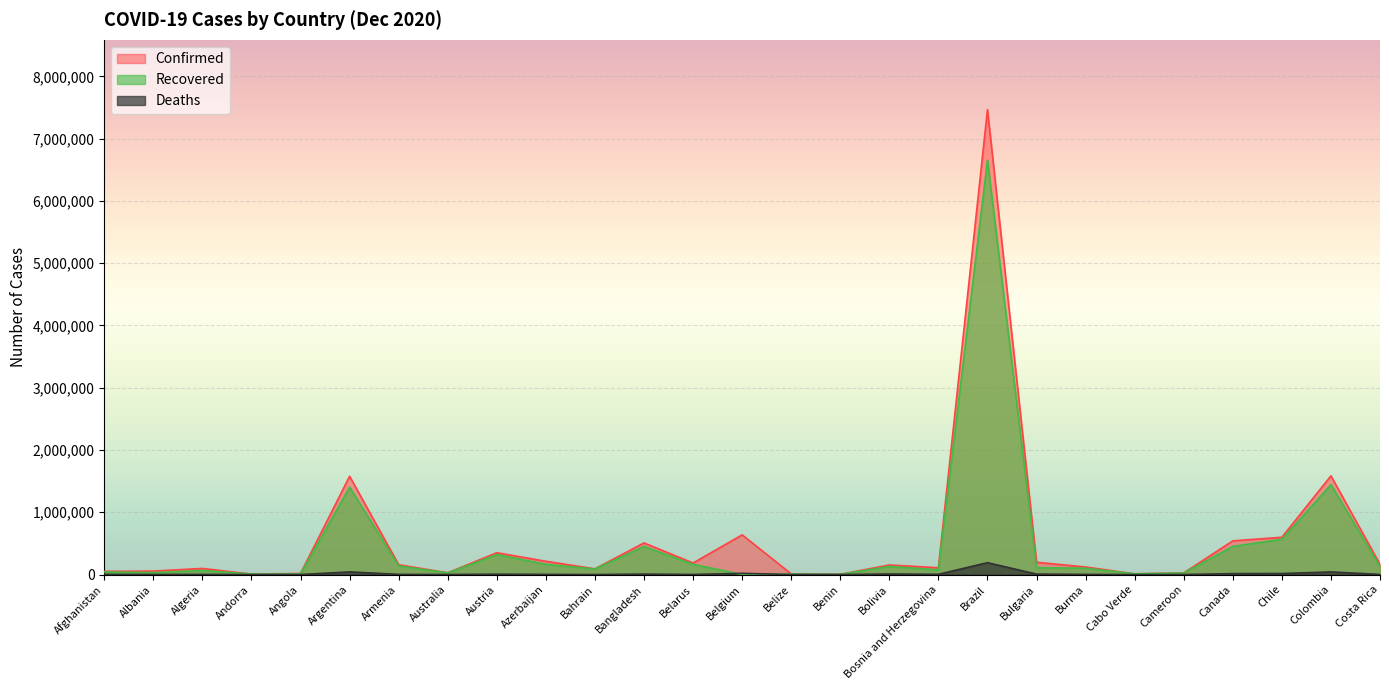

True or false: Confirmed and Deaths intersect in this chart.

False